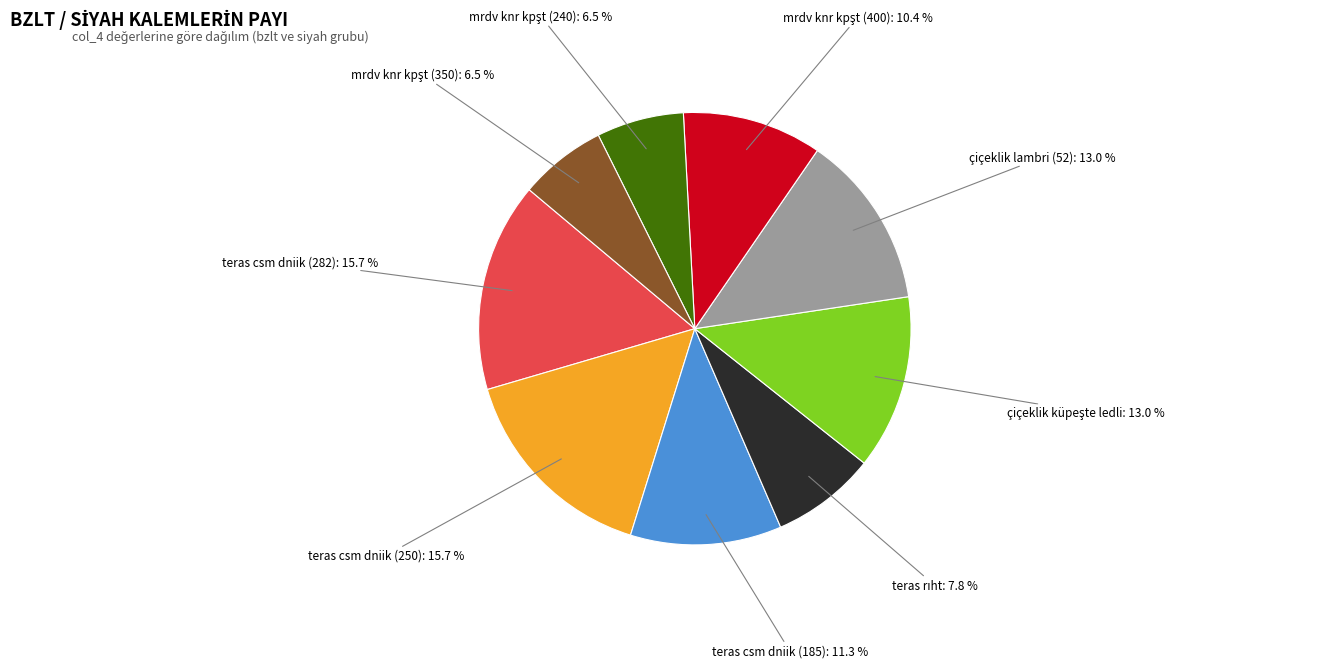

To the nearest percent, what is the difference between the largest and smallest slice percentages?

9%